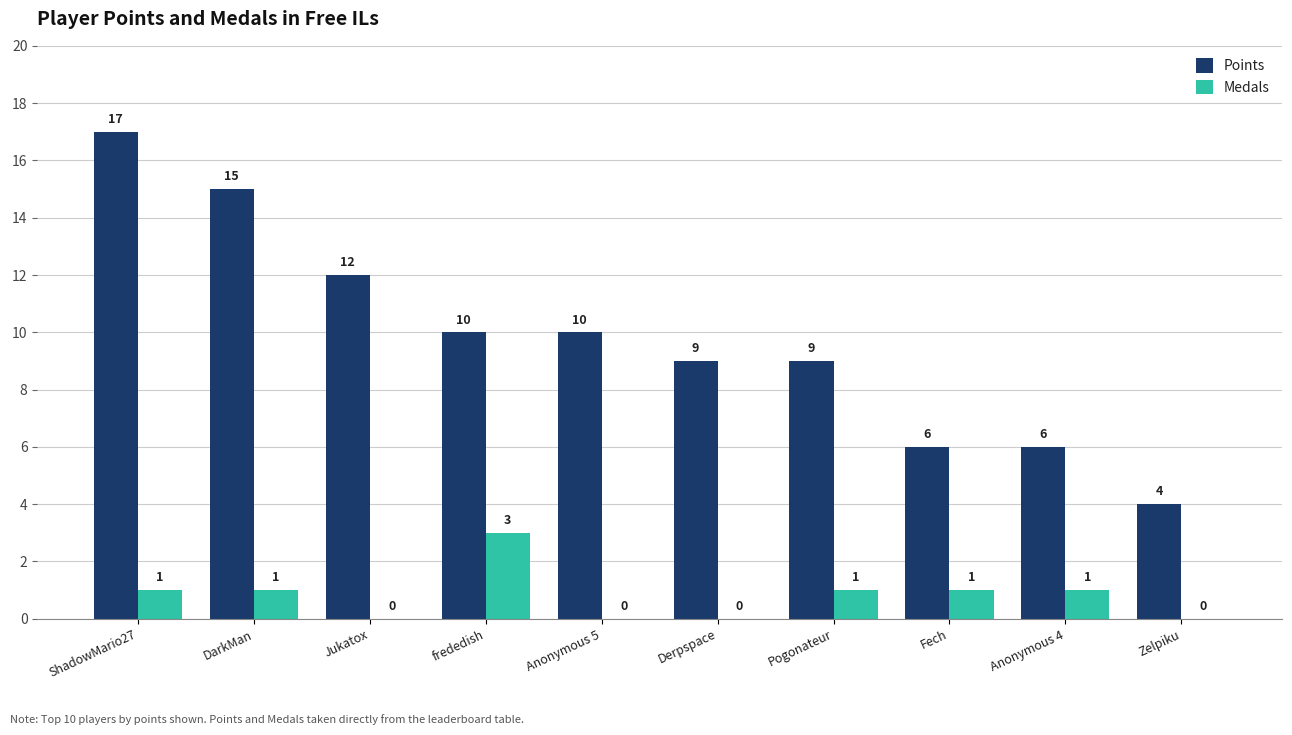

What is the approximate value of Points at Jukatox, to the nearest 10?

10